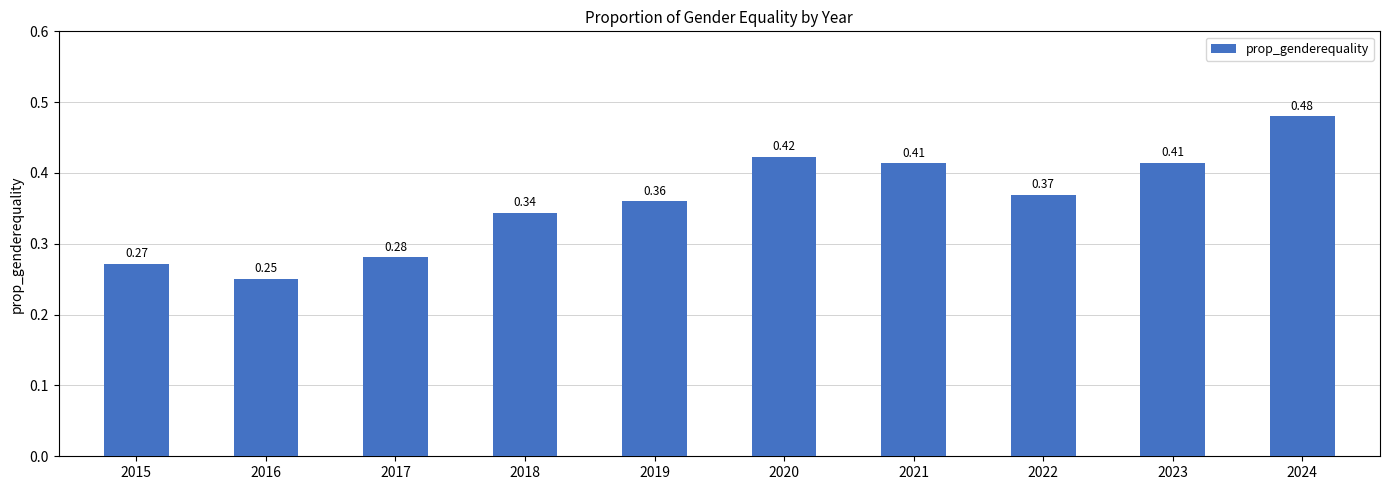

Count the values in the range 0 to 1.

10